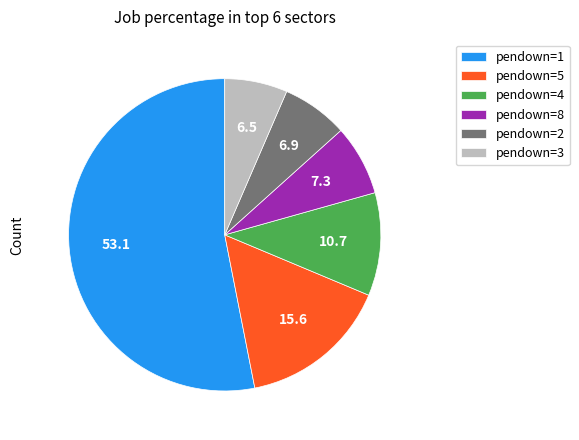

How many segments does this pie chart have?

6